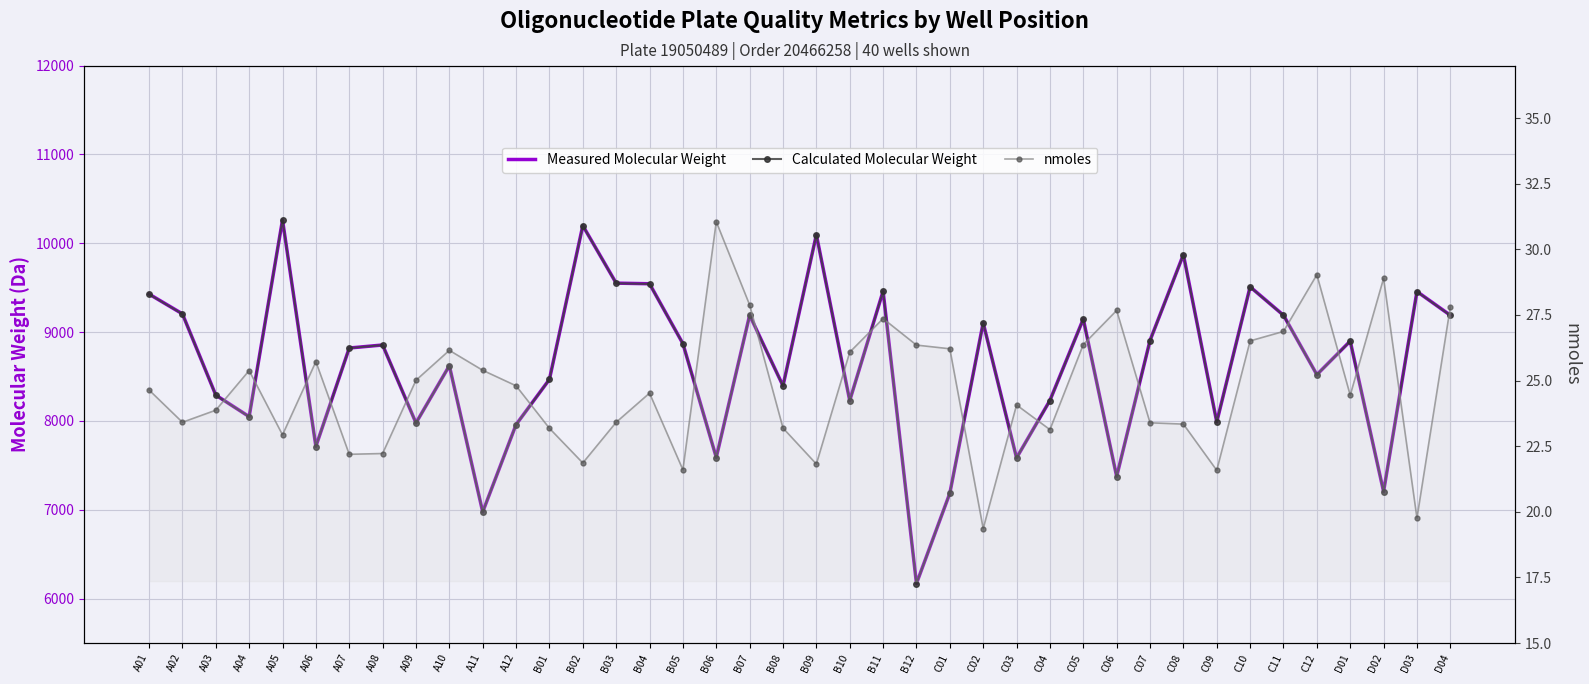

What is the minimum value for Measured Molecular Weight?

6169.8